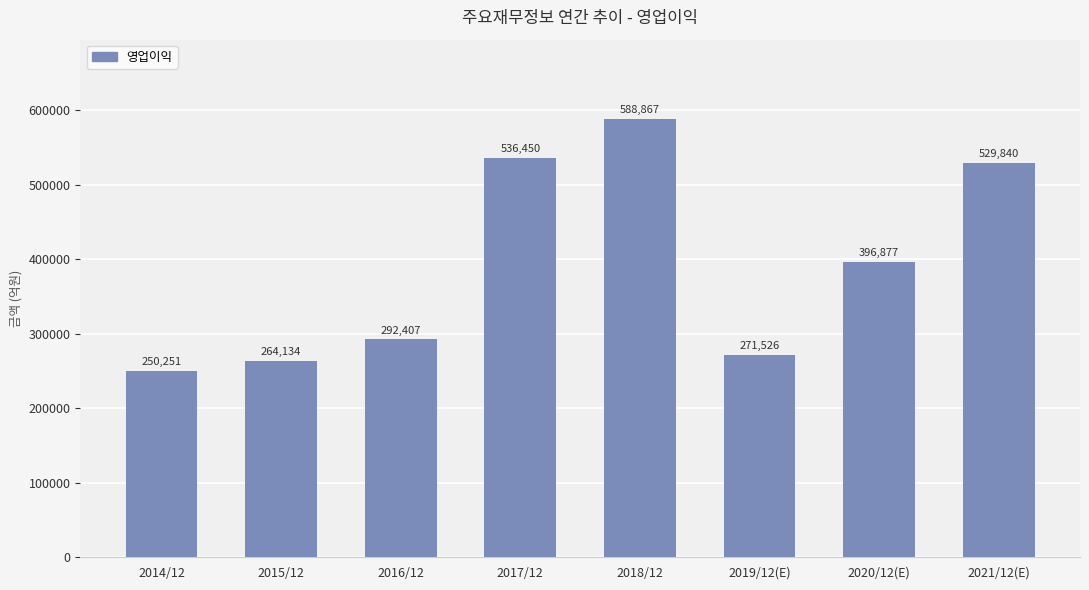

How many values are below 396877?

4